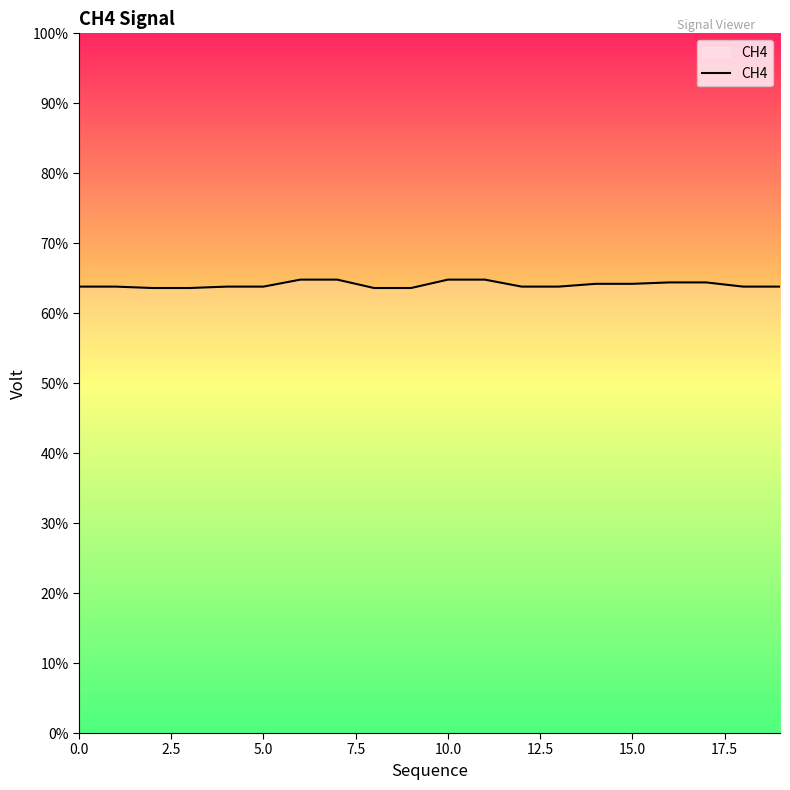

Is this an area chart (filled region under the line)?

Yes